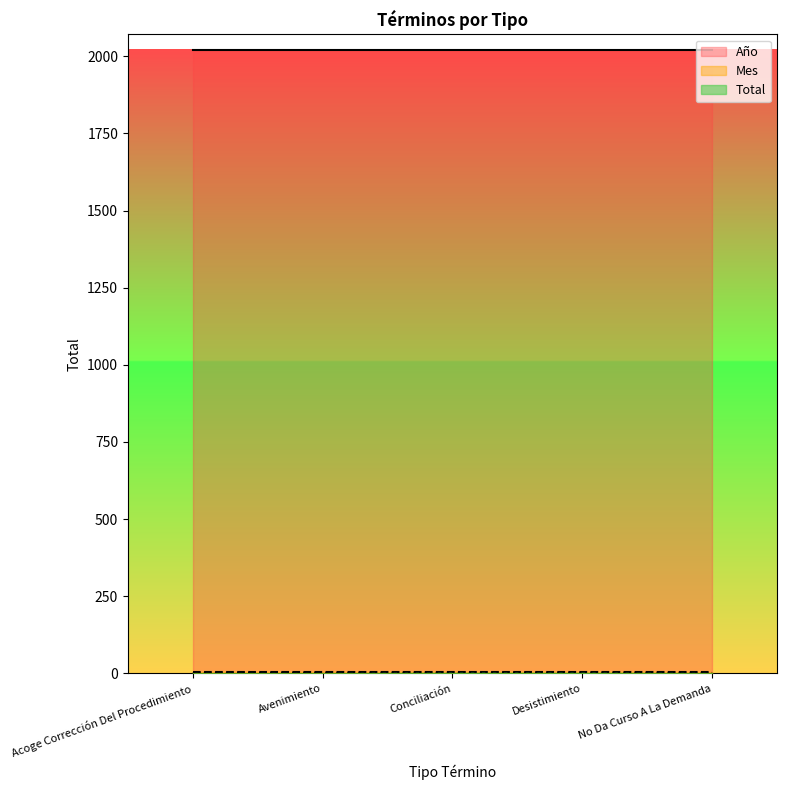

List the labels in order of Mes value, smallest first.

Acoge Corrección Del Procedimiento, Avenimiento, Conciliación, Desistimiento, No Da Curso A La Demanda